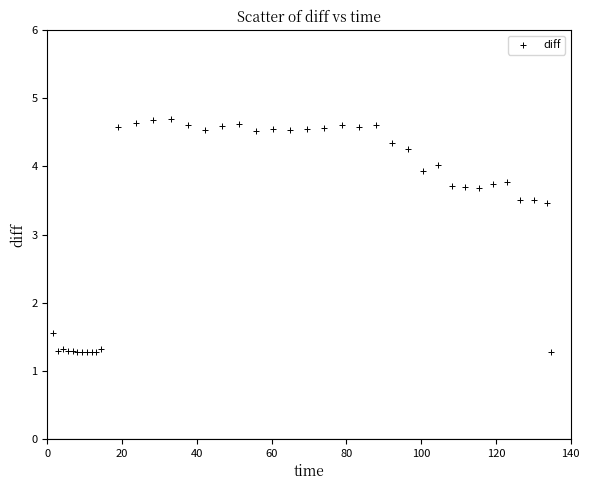

What Y value in the scatter plot is closest to 2?

1.6